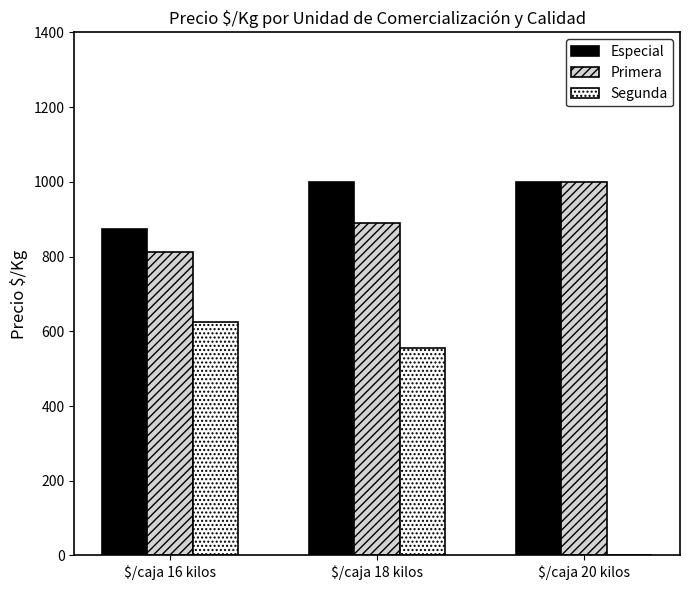

What is the sum of the Primera values at $/caja 20 kilos and $/caja 16 kilos?

1812